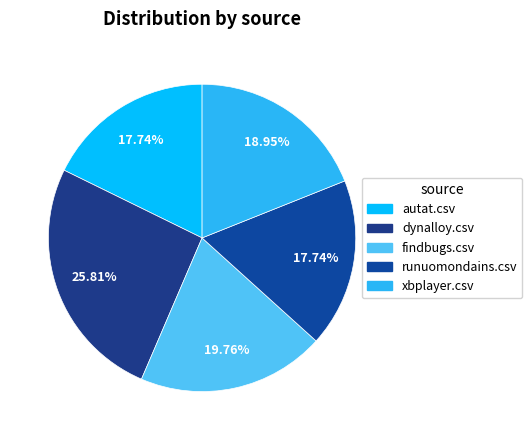

Is findbugs.csv the majority of the pie?

No